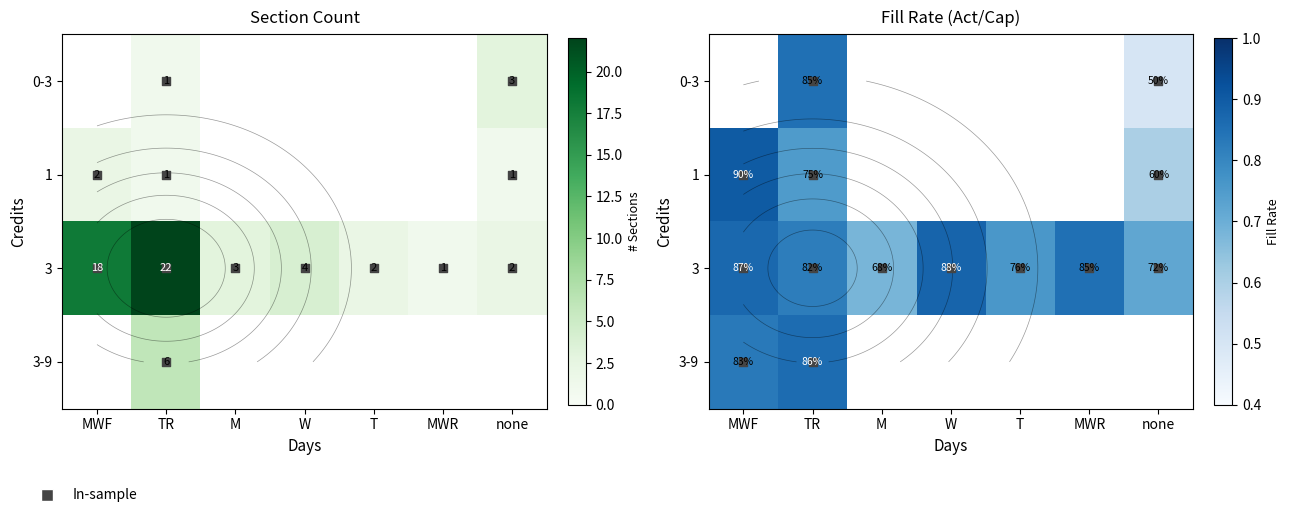

At which category is the sum across all series the highest?

TR